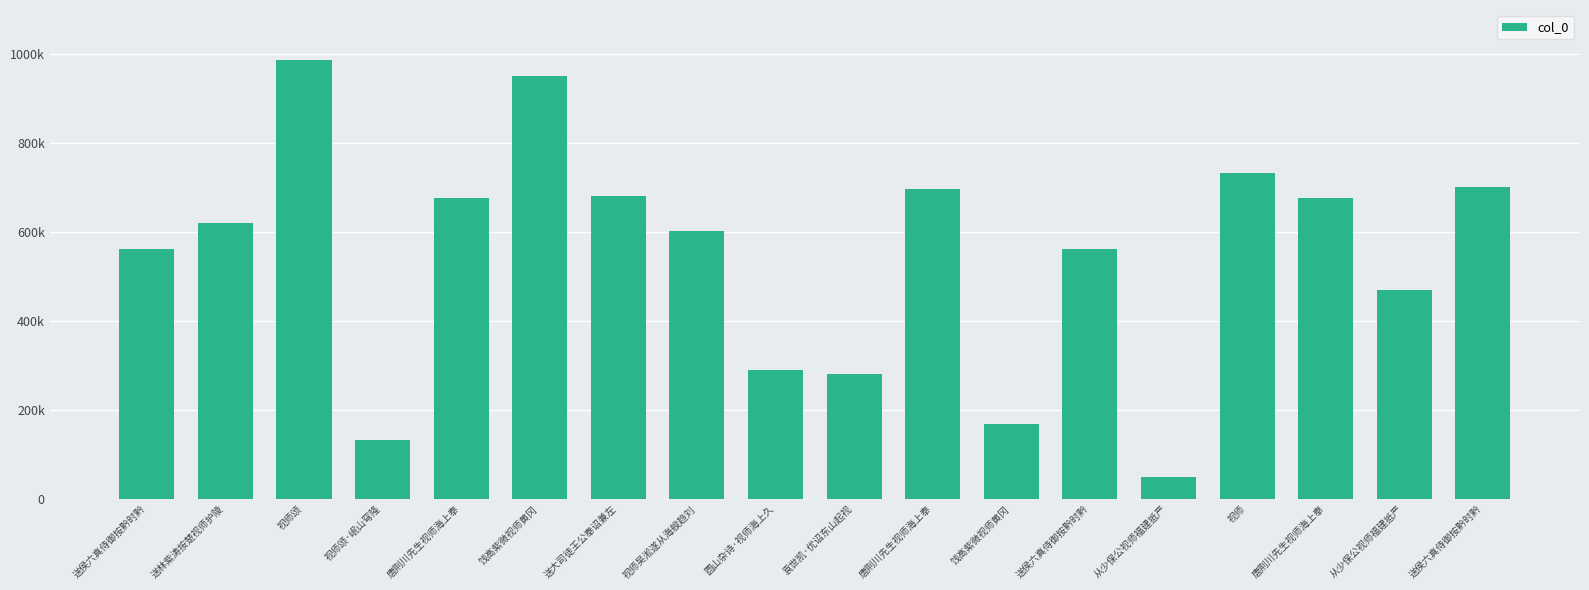

The chart shows a value of 181234 at 视师颂·岷山穹隆. True or false?

False